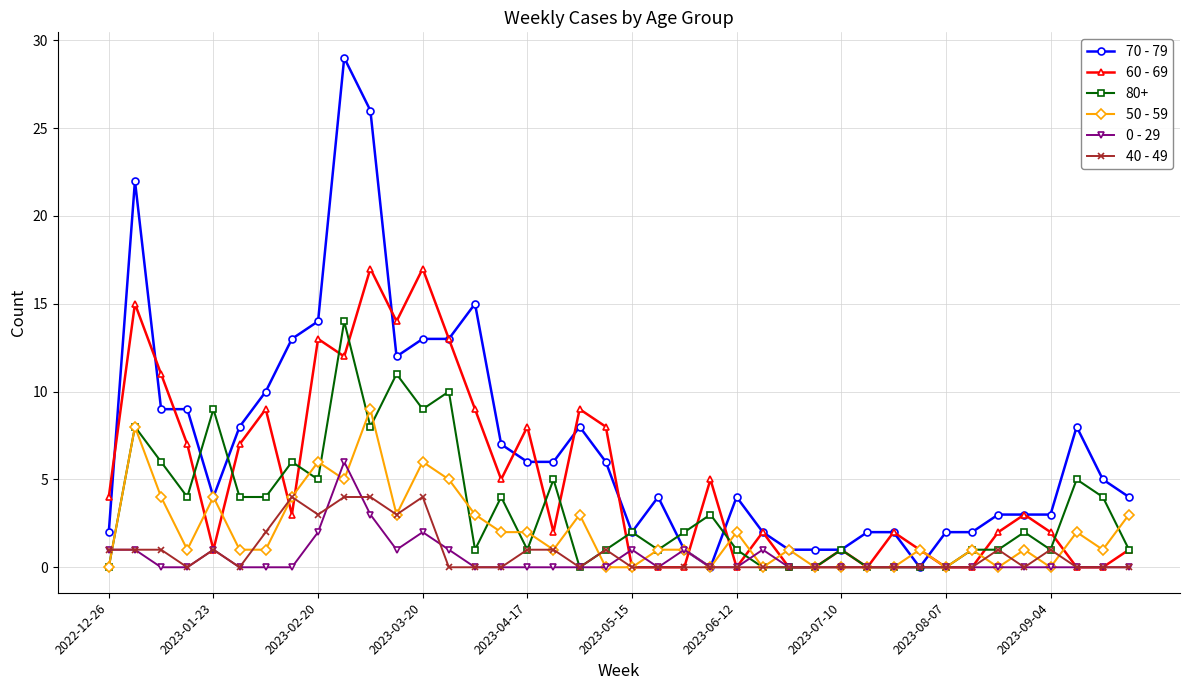

What is the difference between the maximum and minimum values in the 70 - 79 series?

29